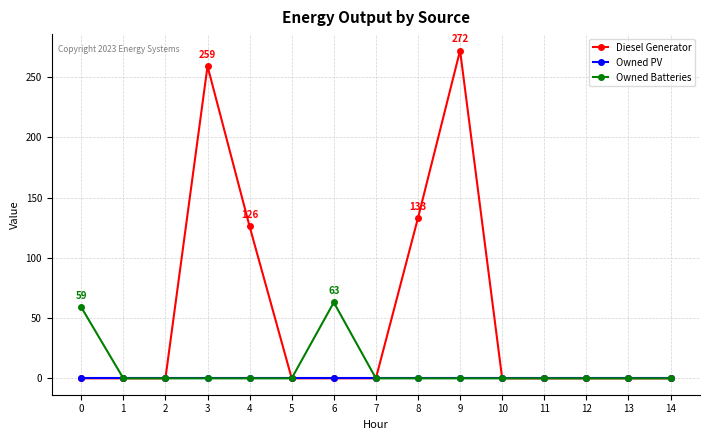

How many lines are shown in the chart?

3